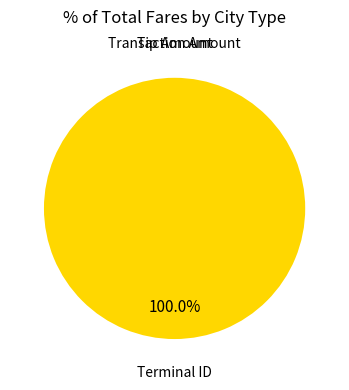

How many slices are in this pie chart?

3